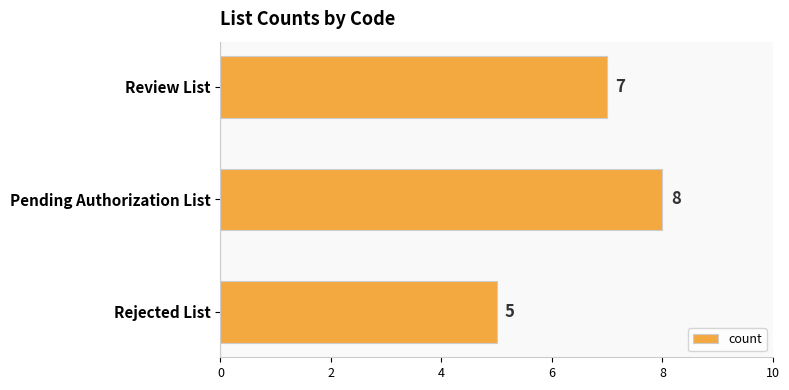

What is the sum of the values at Pending Authorization List and Review List?

15